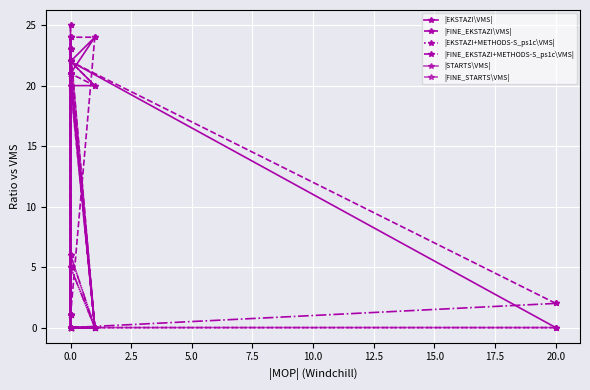

How many interior local valleys does the |FINE_STARTS\VMS| series have?

4